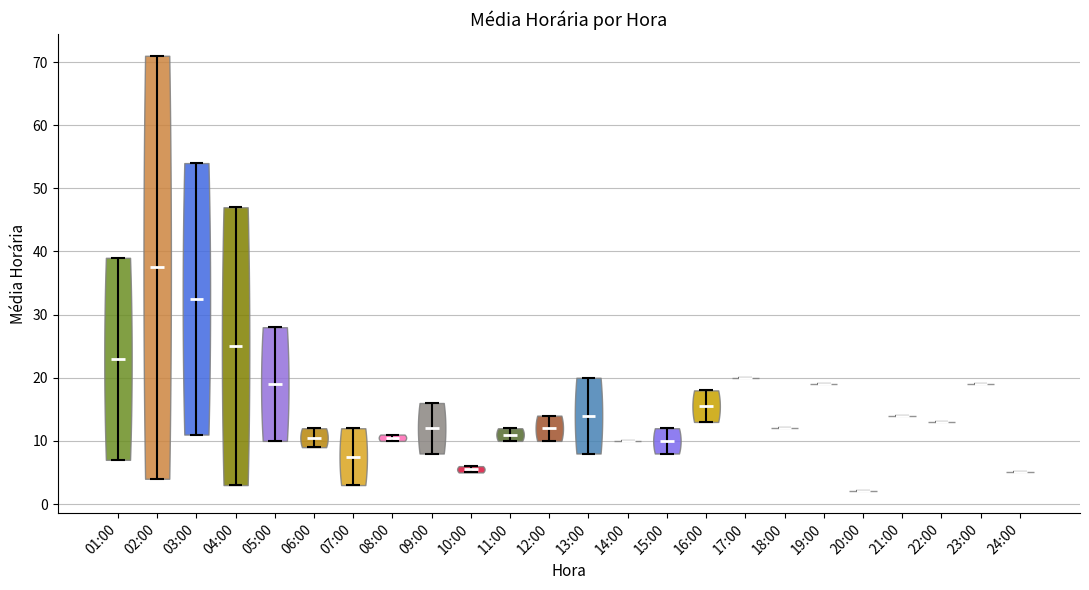

Reading left to right, read every violin against the y-axis: where its median line is, and the lowest and highest points it reaches. The values are not printed on the chart, so give them approximately, as read against the axis.

01:00: median line 23, lowest point 7, highest point 39
02:00: median line 38, lowest point 4, highest point 71
03:00: median line 33, lowest point 11, highest point 54
04:00: median line 25, lowest point 3, highest point 47
05:00: median line 19, lowest point 10, highest point 28
06:00: median line 11, lowest point 9, highest point 12
07:00: median line 8, lowest point 3, highest point 12
08:00: median line 11, lowest point 10, highest point 11
09:00: median line 12, lowest point 8, highest point 16
10:00: median line 6, lowest point 5, highest point 6
11:00: median line 11, lowest point 10, highest point 12
12:00: median line 12, lowest point 10, highest point 14
13:00: median line 14, lowest point 8, highest point 20
14:00: median line 10, lowest point 10, highest point 10
15:00: median line 10, lowest point 8, highest point 12
16:00: median line 16, lowest point 13, highest point 18
17:00: median line 20, lowest point 20, highest point 20
18:00: median line 12, lowest point 12, highest point 12
19:00: median line 19, lowest point 19, highest point 19
20:00: median line 2, lowest point 2, highest point 2
21:00: median line 14, lowest point 14, highest point 14
22:00: median line 13, lowest point 13, highest point 13
23:00: median line 19, lowest point 19, highest point 19
24:00: median line 5, lowest point 5, highest point 5